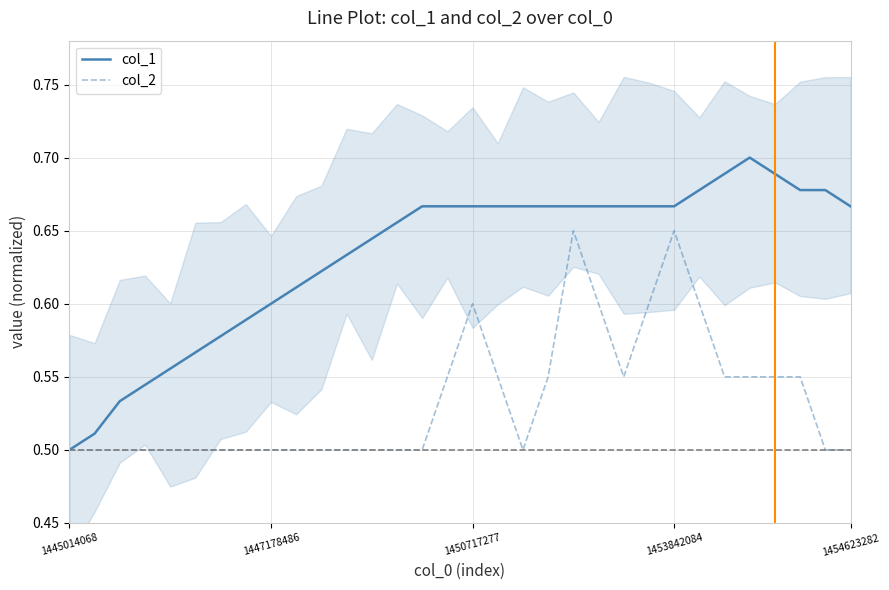

True or false: col_2 and col_1 intersect in this chart.

False